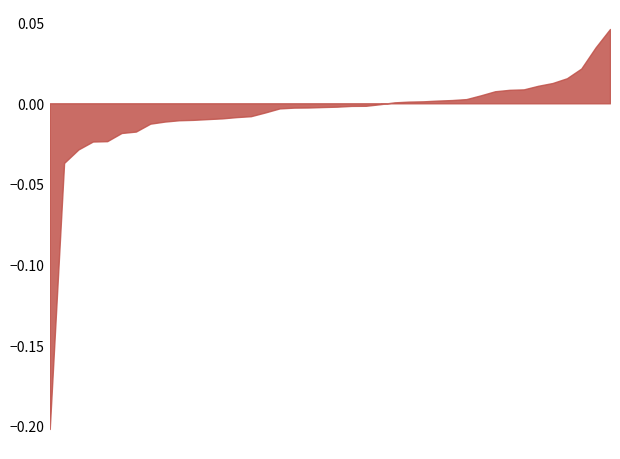

Does the chart have visible grid lines?

No